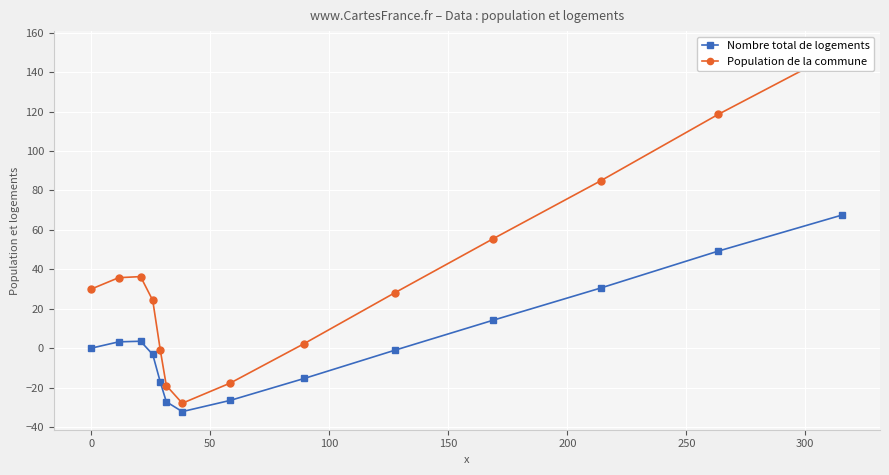

True or false: Nombre total de logements and Population de la commune intersect in this chart.

False